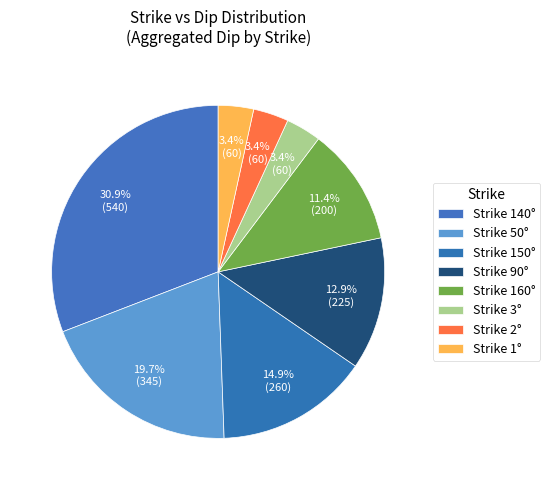

How many segments does this pie chart have?

8